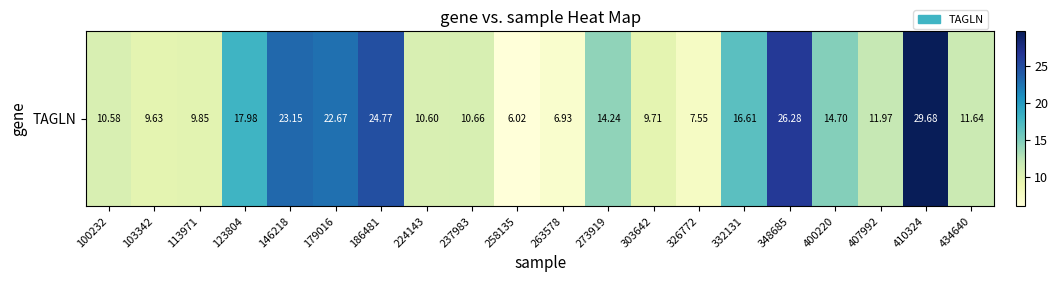

Where does the data first go above 11?

123804